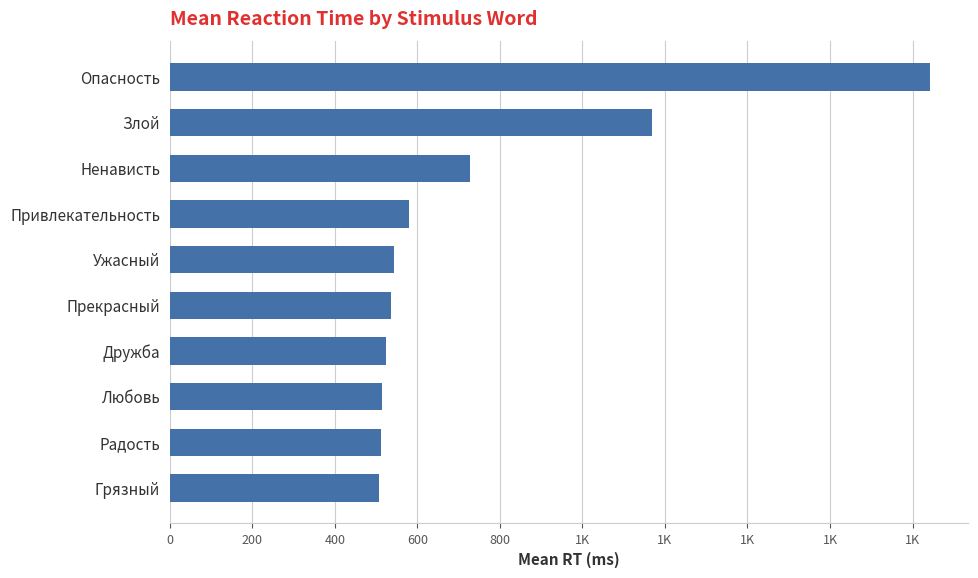

What is the minimum value shown in the chart?

506